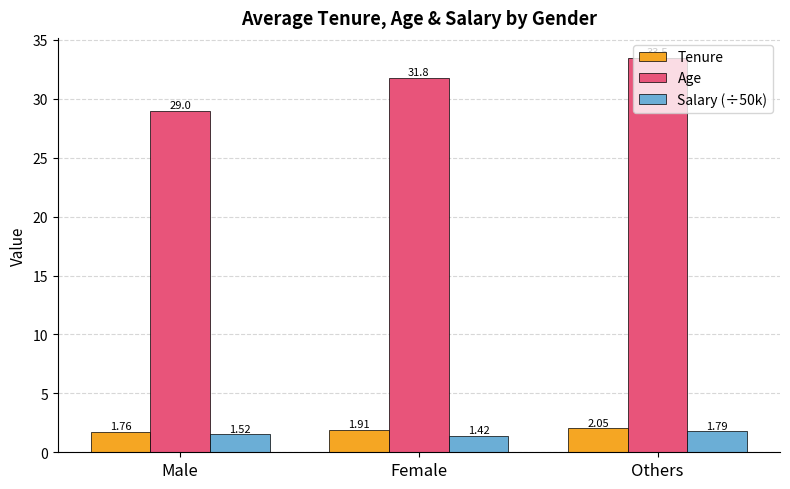

The value of Age at Male is 29.0. True or false?

True